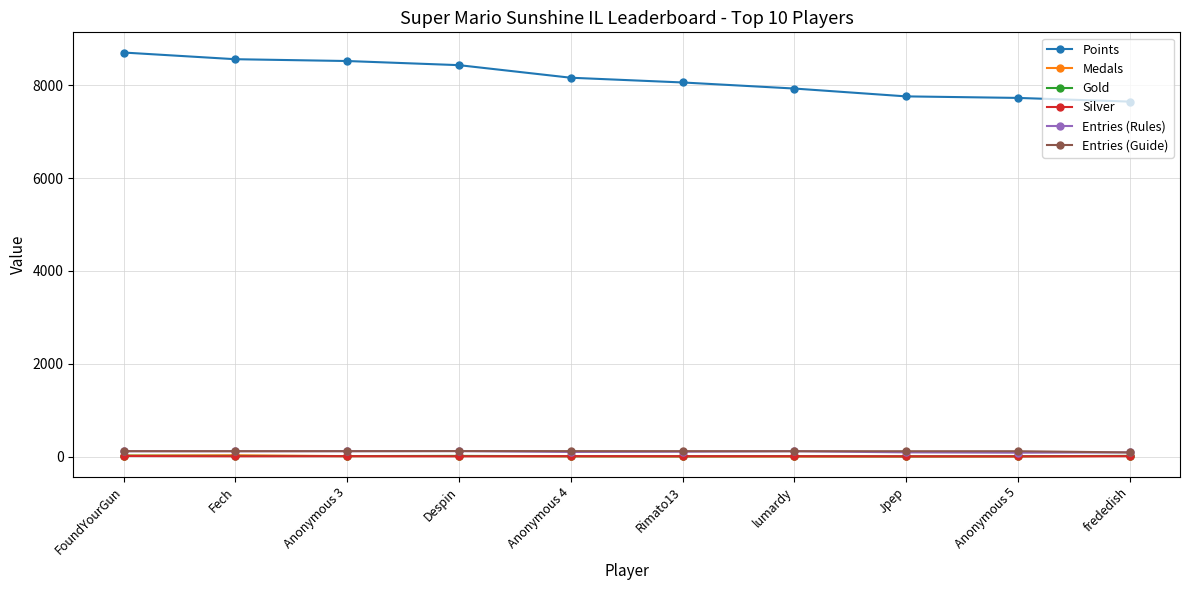

True or false: Points and Gold intersect in this chart.

False